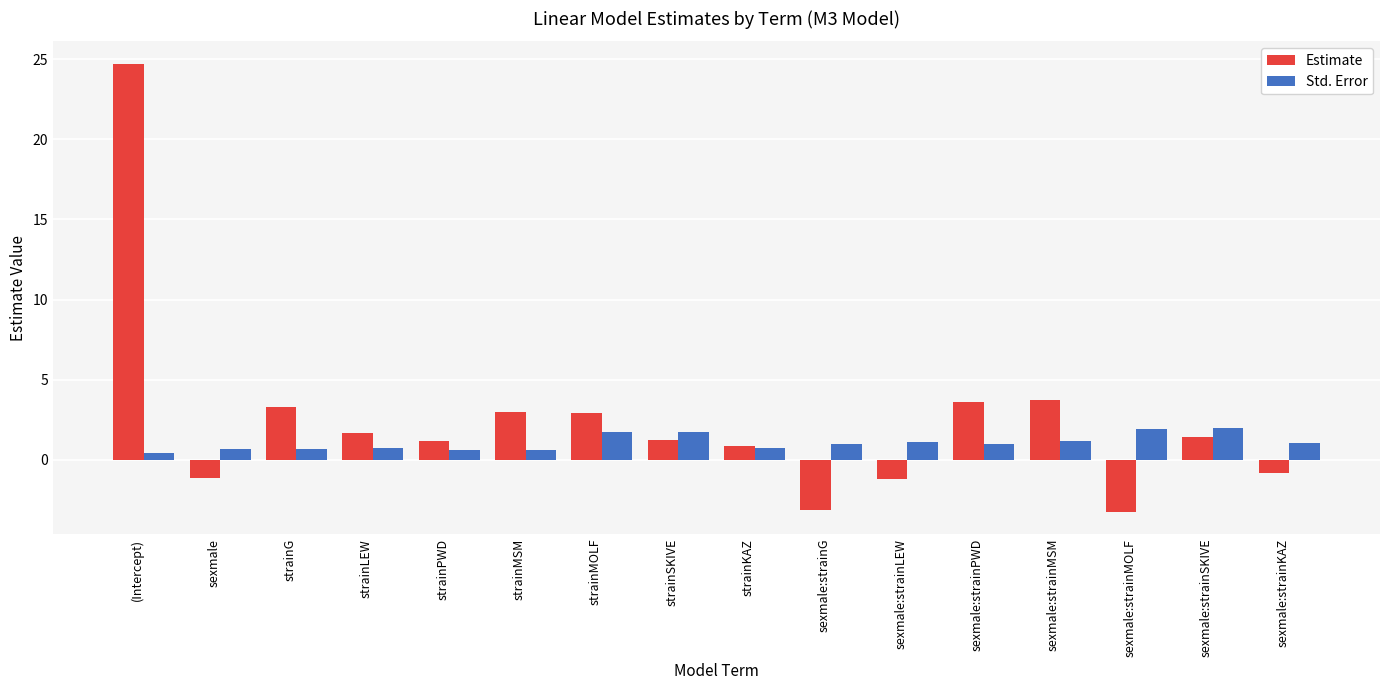

How many groups of bars are there?

16